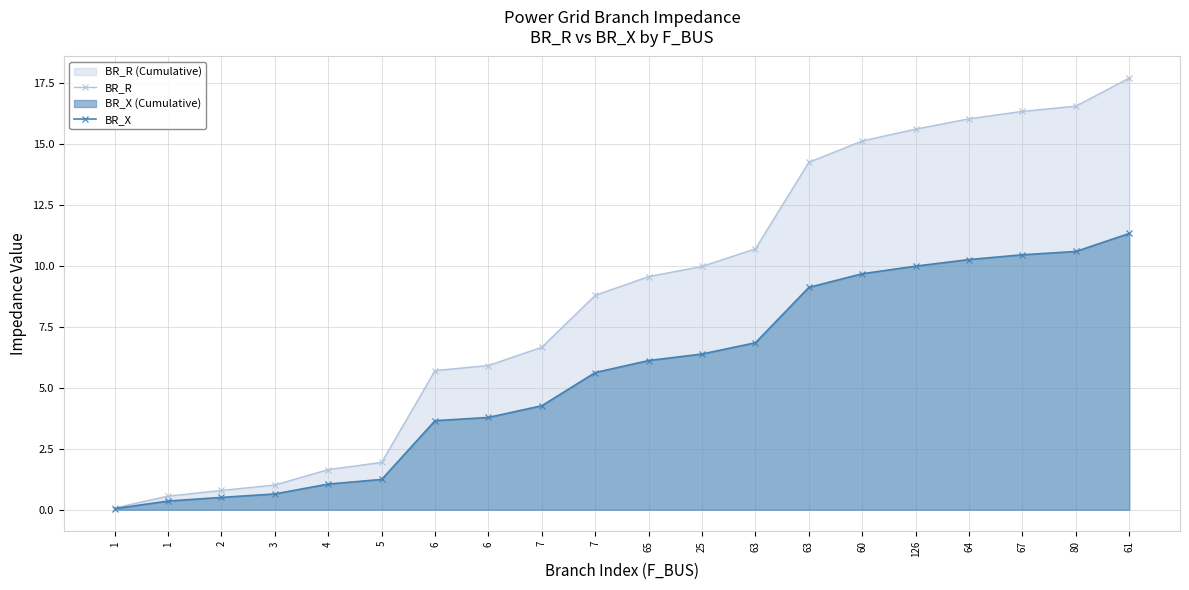

True or false: BR_R has a value of 6.7 at 7.

True